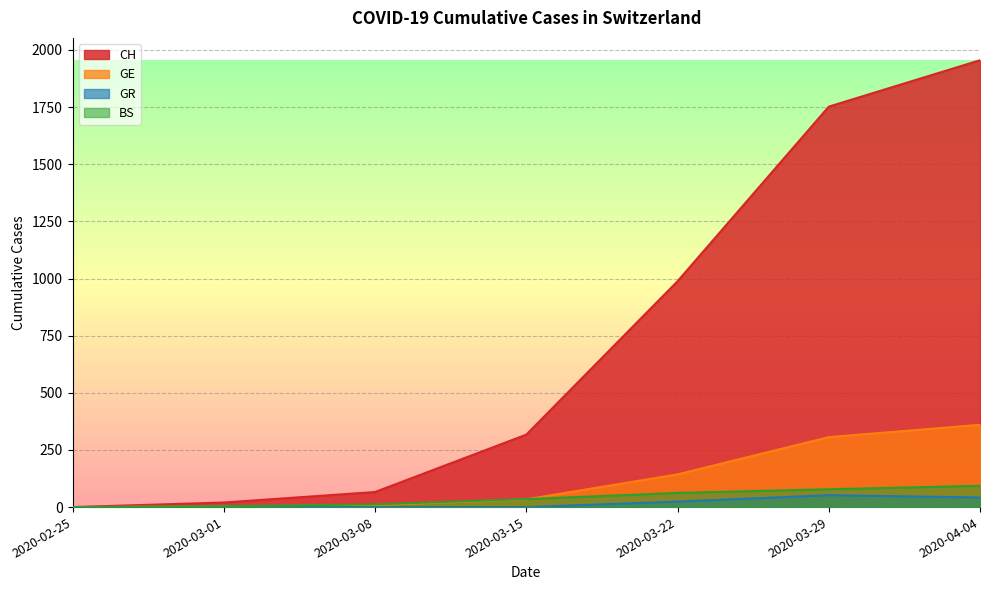

True or false: GR and BS cross at least once.

False